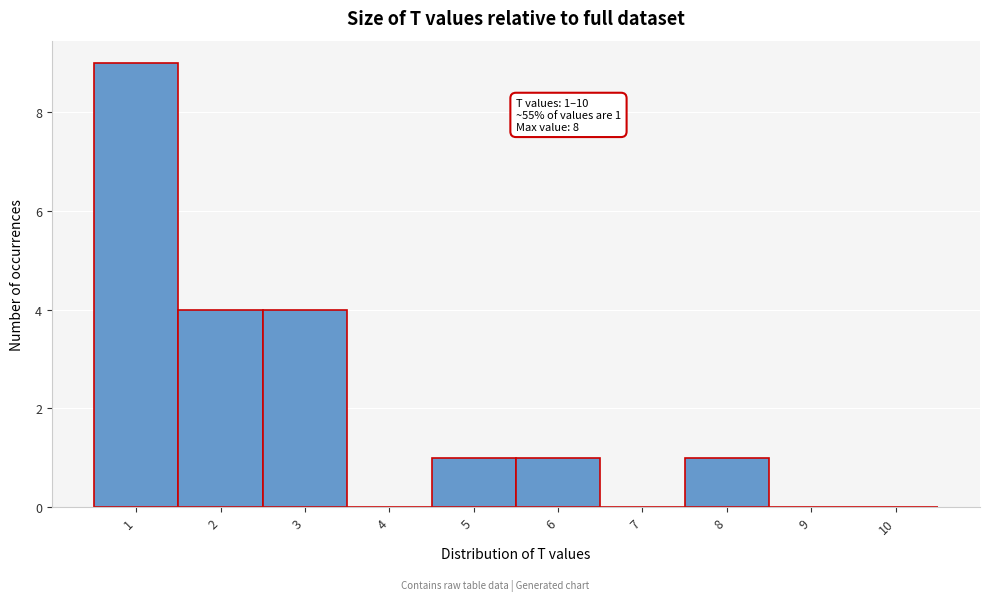

Reading left to right, what are all the values shown in this chart?

1=9	2=4	3=4	4=0	5=1	6=1	7=0	8=1	9=0	10=0